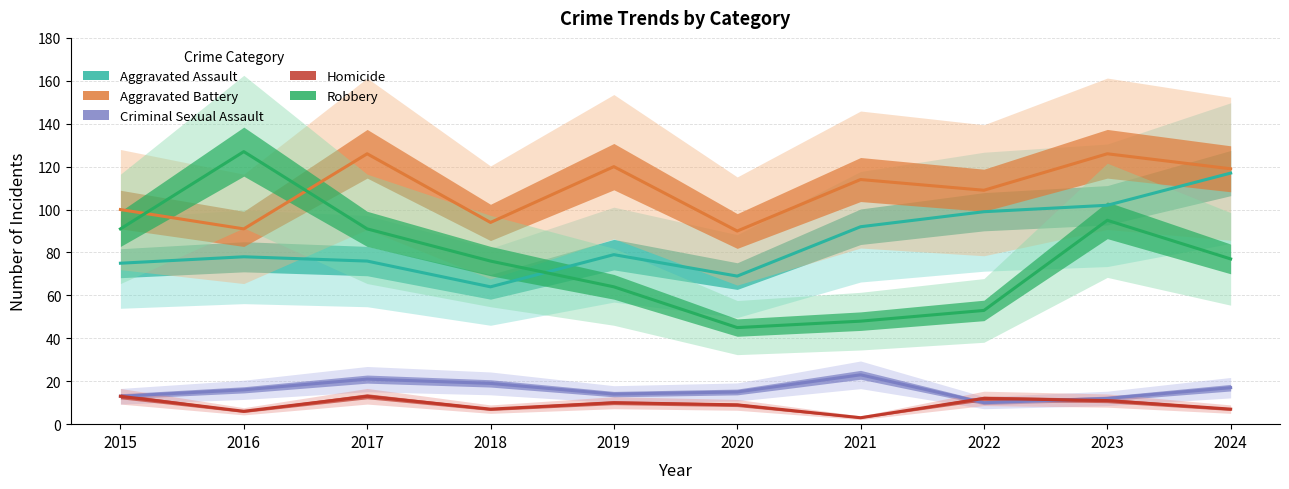

Read the Robbery value at 2015.

91